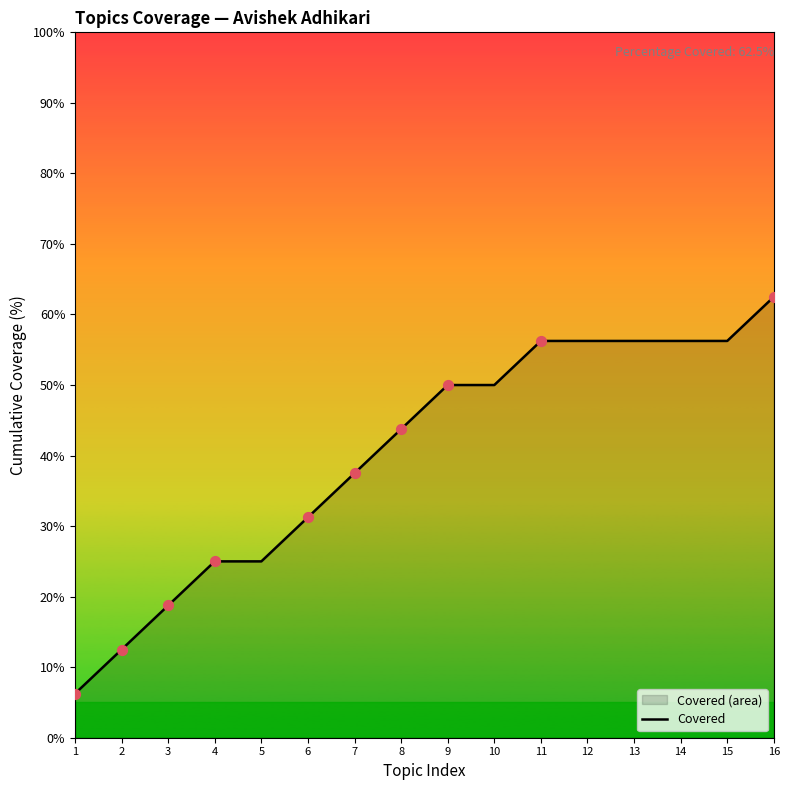

What is the change in value from 5 to 13?

+31.2